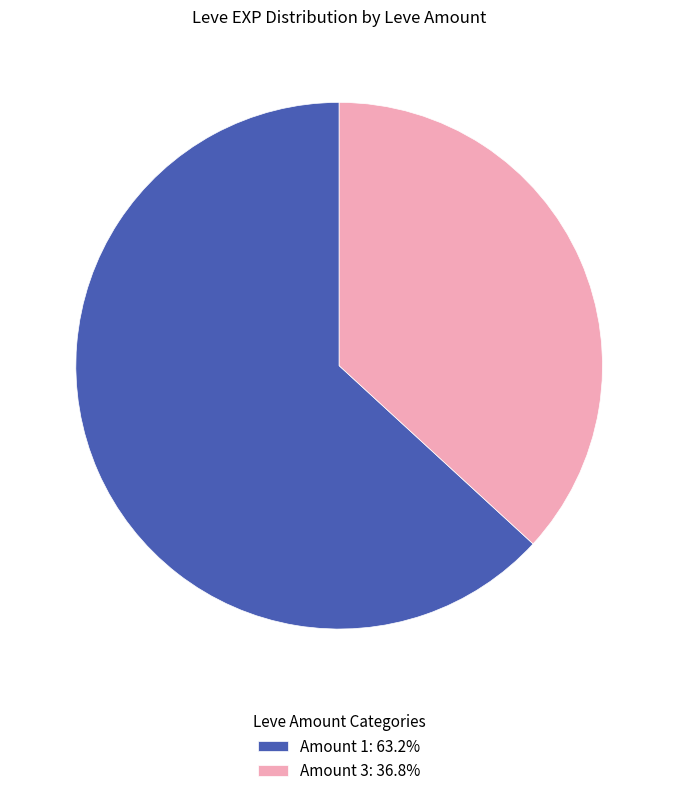

Is there any slice that represents more than half of the pie?

Yes